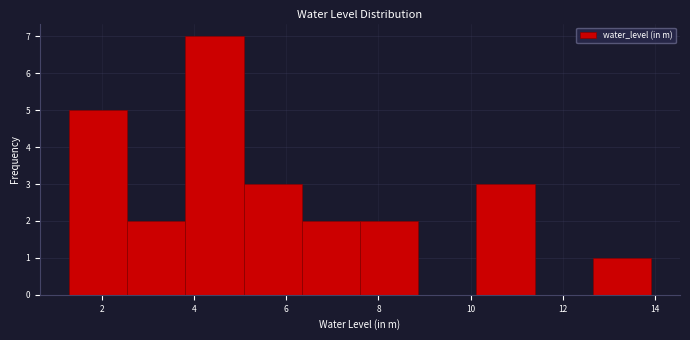

Reading left to right, list every bar in this chart as the range it spans on the x-axis followed by its height. Neither the bar edges nor the heights are printed on the chart, so give them approximately, as read against the axes.

1.2 to 2.6: 5
2.6 to 3.8: 2
3.8 to 5.0: 7
5.0 to 6.4: 3
6.4 to 7.6: 2
7.6 to 8.8: 2
8.8 to 10.2: 0
10.2 to 11.4: 3
11.4 to 12.6: 0
12.6 to 14.0: 1